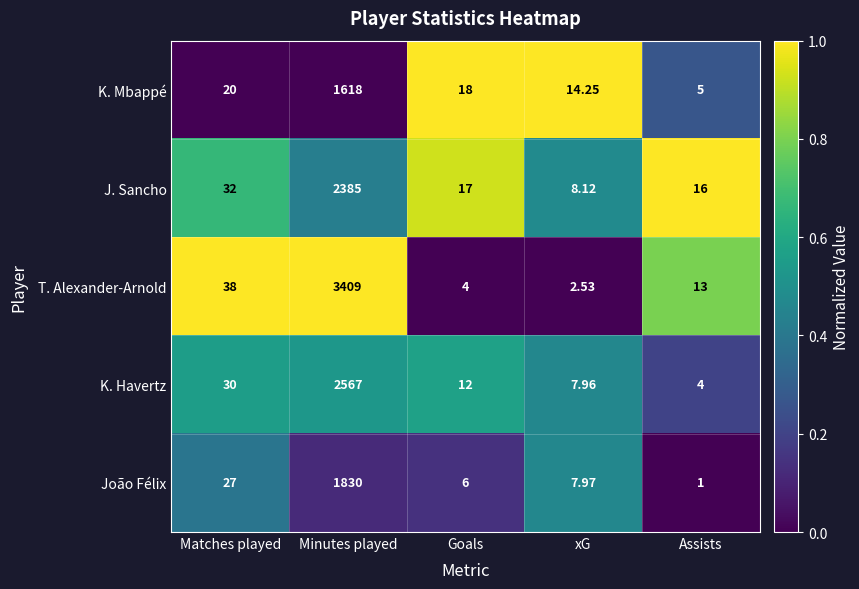

At which category does the chart reach its minimum across all series?

Assists